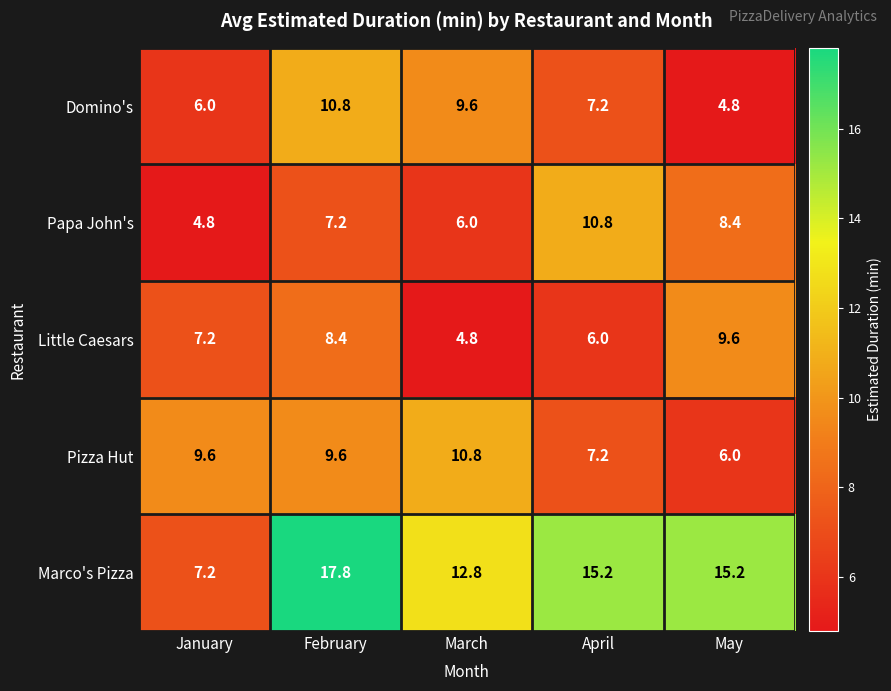

Reading left to right, extract all data points from this chart.

Domino's: January=6.0	February=10.8	March=9.6	April=7.2	May=4.8
Papa John's: January=4.8	February=7.2	March=6.0	April=10.8	May=8.4
Little Caesars: January=7.2	February=8.4	March=4.8	April=6.0	May=9.6
Pizza Hut: January=9.6	February=9.6	March=10.8	April=7.2	May=6.0
Marco's Pizza: January=7.2	February=17.8	March=12.8	April=15.2	May=15.2